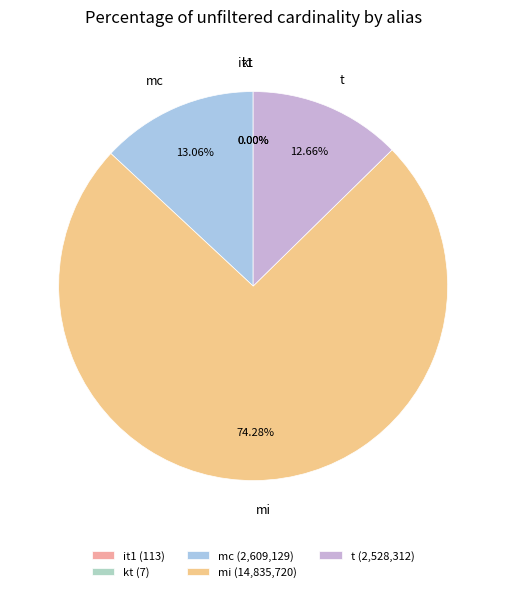

Combined, do mi and mc account for over 50%?

Yes